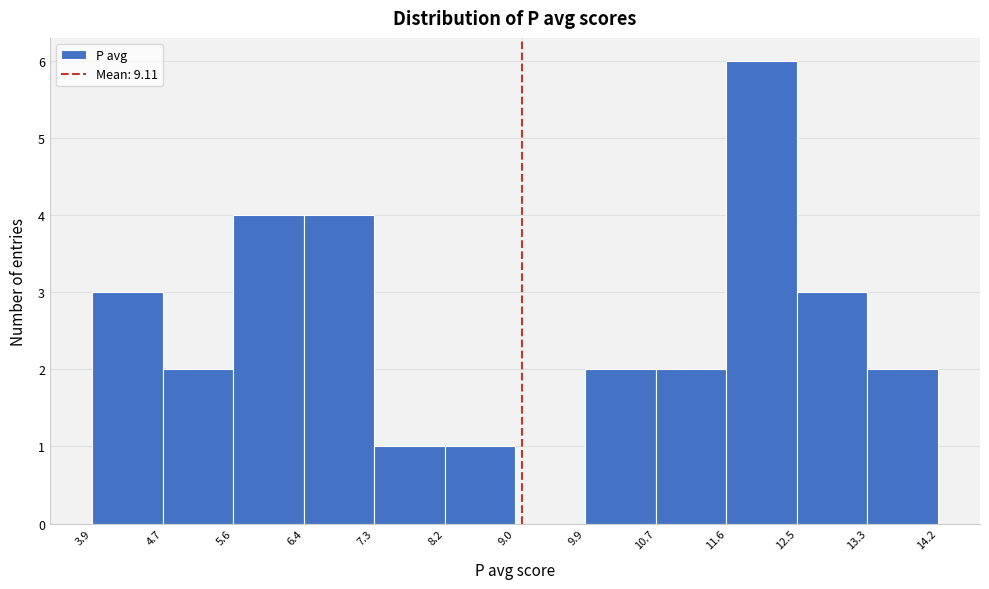

Over which range of the x-axis is the bar tallest?

11.6 to 12.5